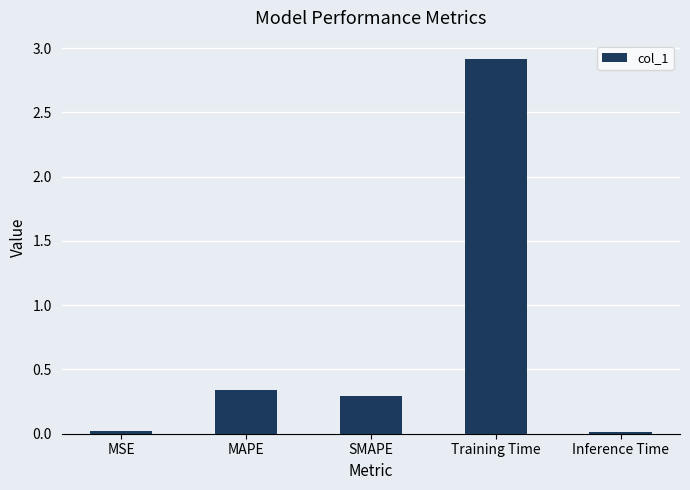

Where is the data nearest to the value 1?

MAPE